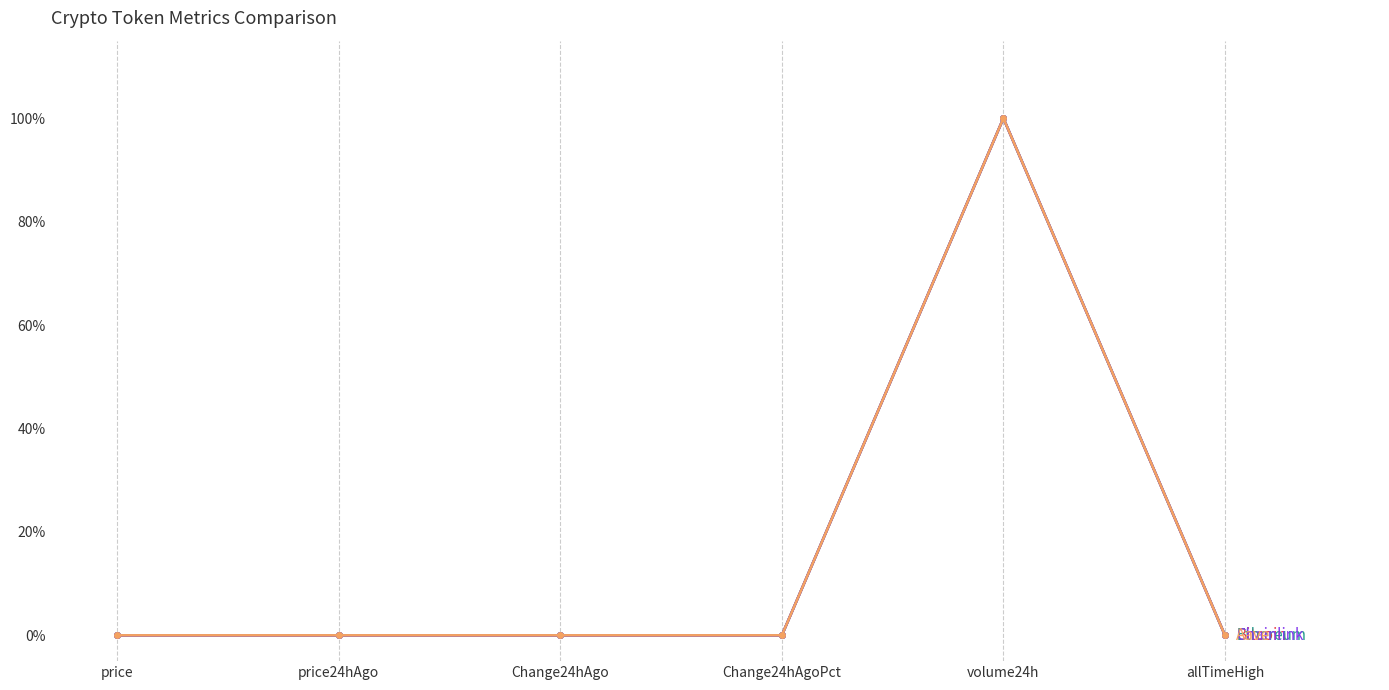

At which category is the sum across all series the highest?

volume24h